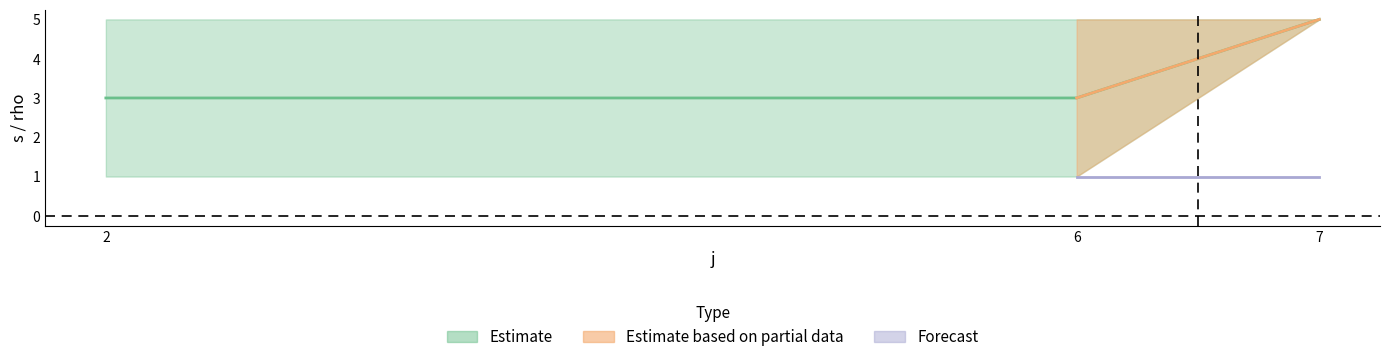

At which category does the chart reach its minimum across all series?

2